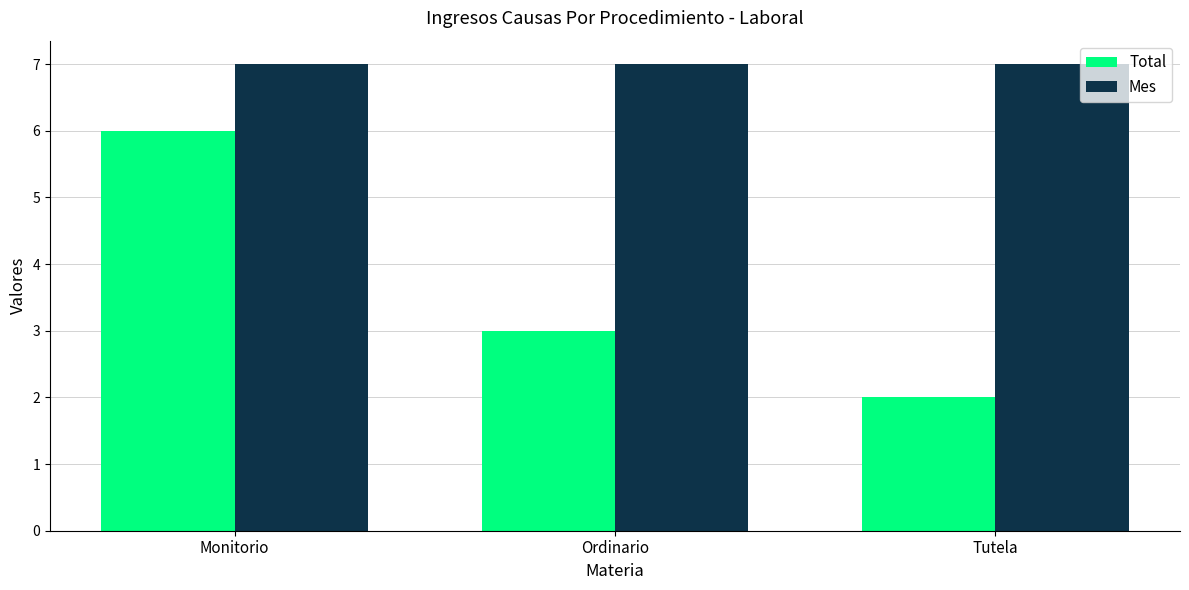

Reading left to right, extract all data points from this chart.

Total: Monitorio=6	Ordinario=3	Tutela=2
Mes: Monitorio=7	Ordinario=7	Tutela=7